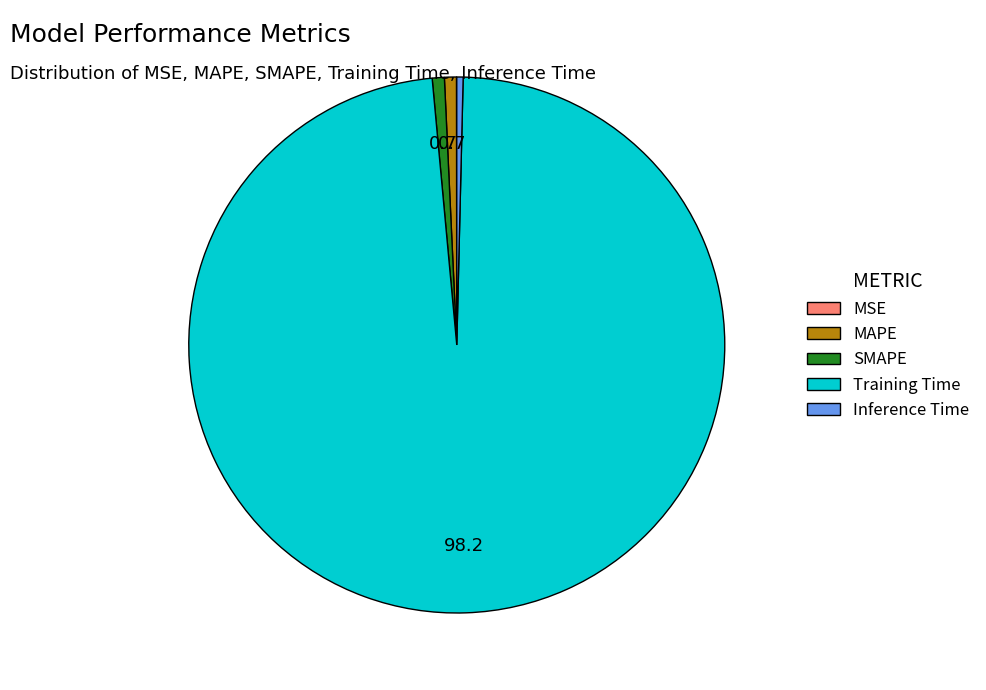

The Inference Time slice represents 8% of the pie. True or false?

False